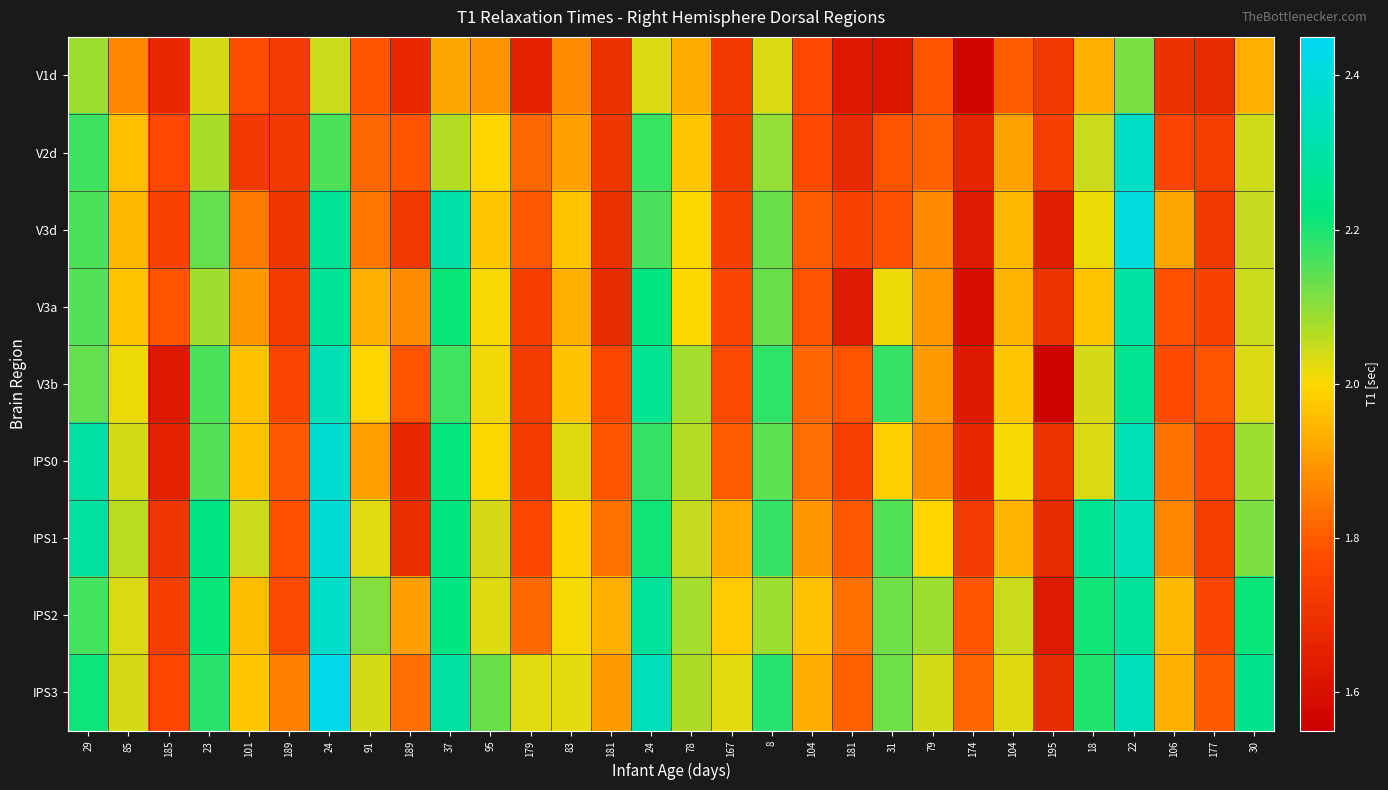

Count the number of categories in the chart.

30